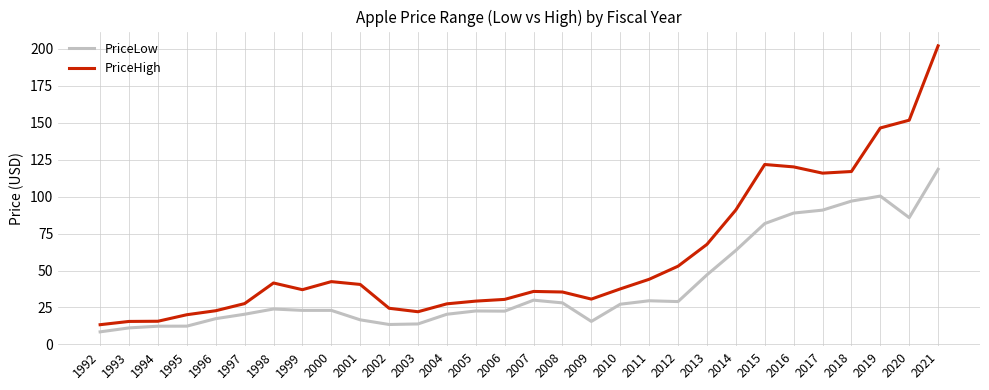

What is the minimum value for PriceHigh?

13.4